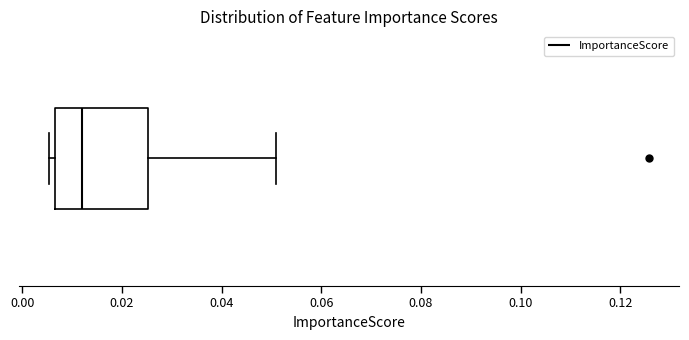

Where does the median line of the box sit on the x-axis? The values are not printed on the chart, so give them approximately, as read against the axis.

0.012